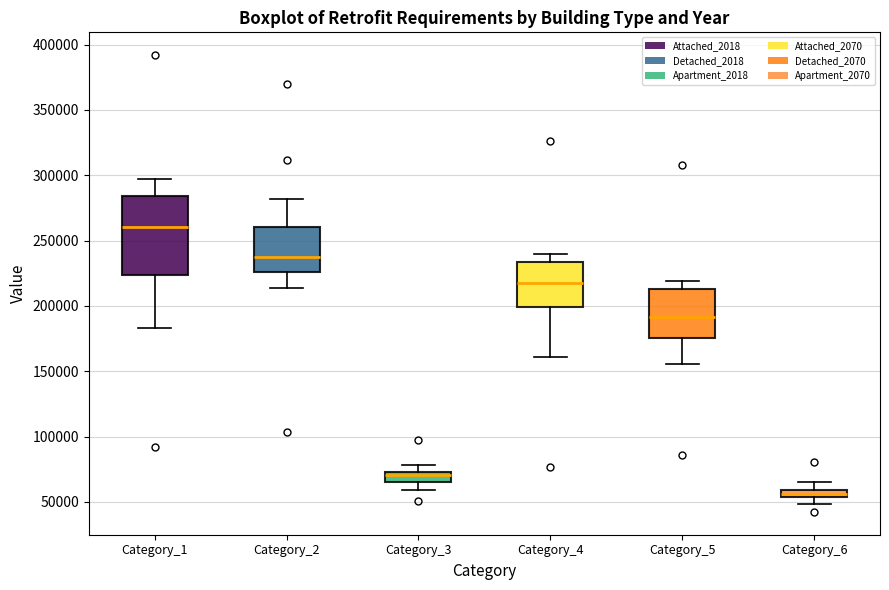

Which box is the tallest, from its lower edge to its upper edge?

Category_1